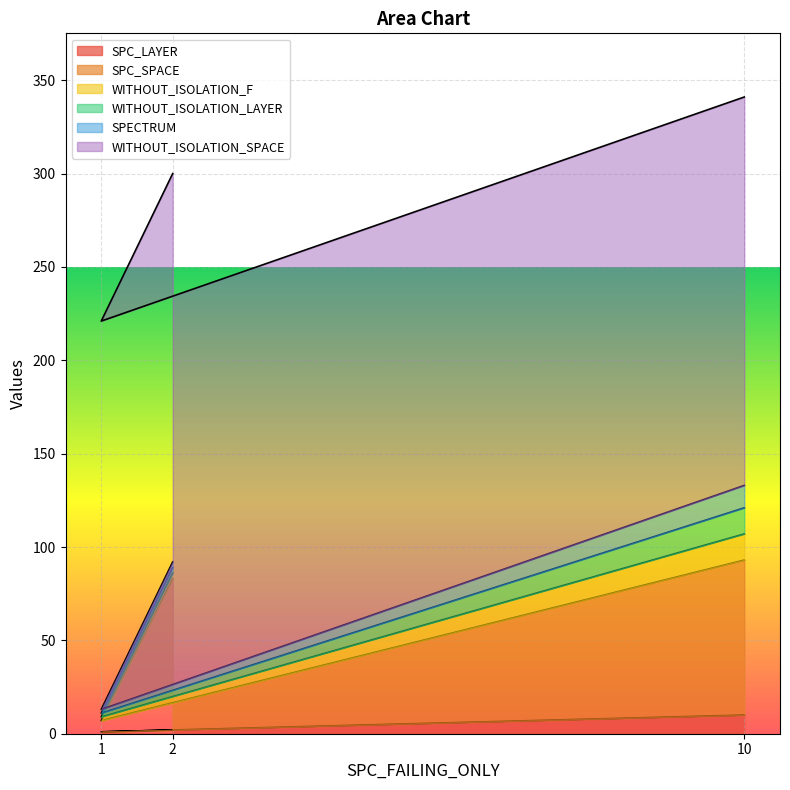

Where is SPECTRUM nearest to the value 7?

2